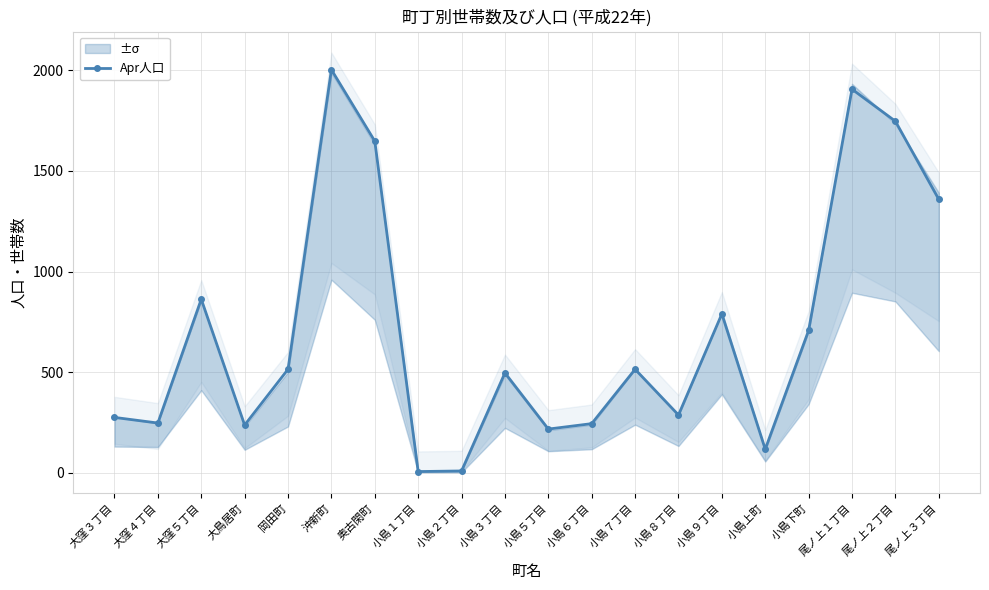

How many points are lower than both their immediate neighbors (excluding endpoints)?

6